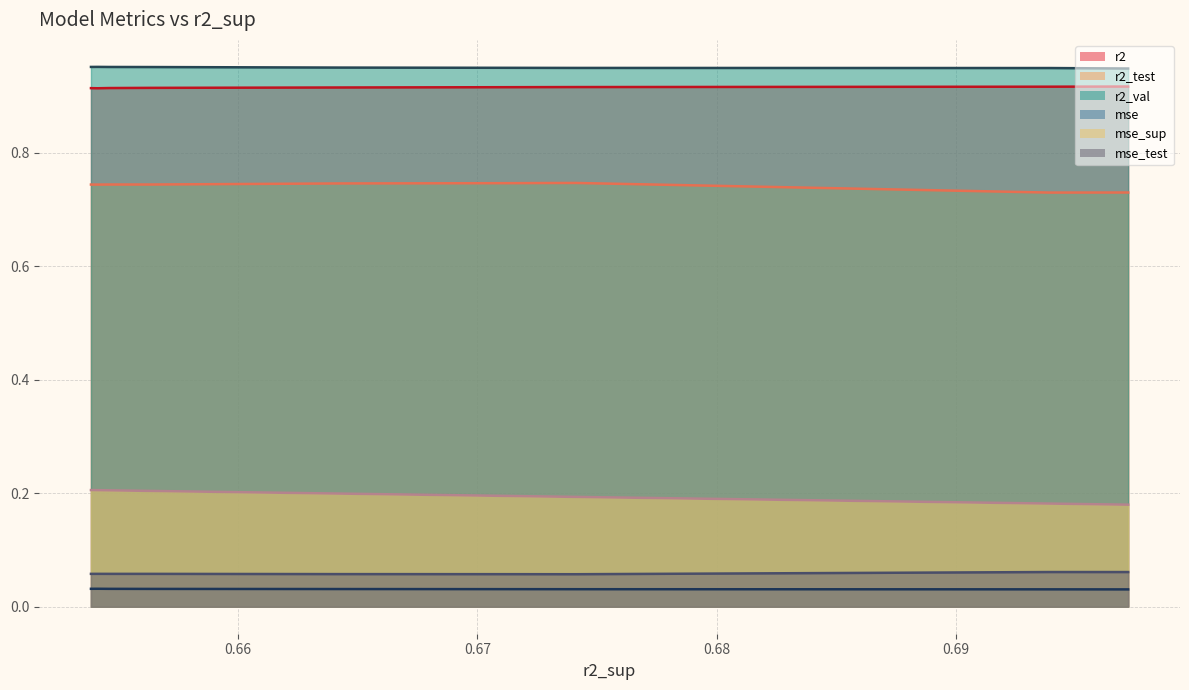

Rank the series at 0.6728471960520332 from lowest to highest value.

mse, mse_test, mse_sup, r2_test, r2, r2_val